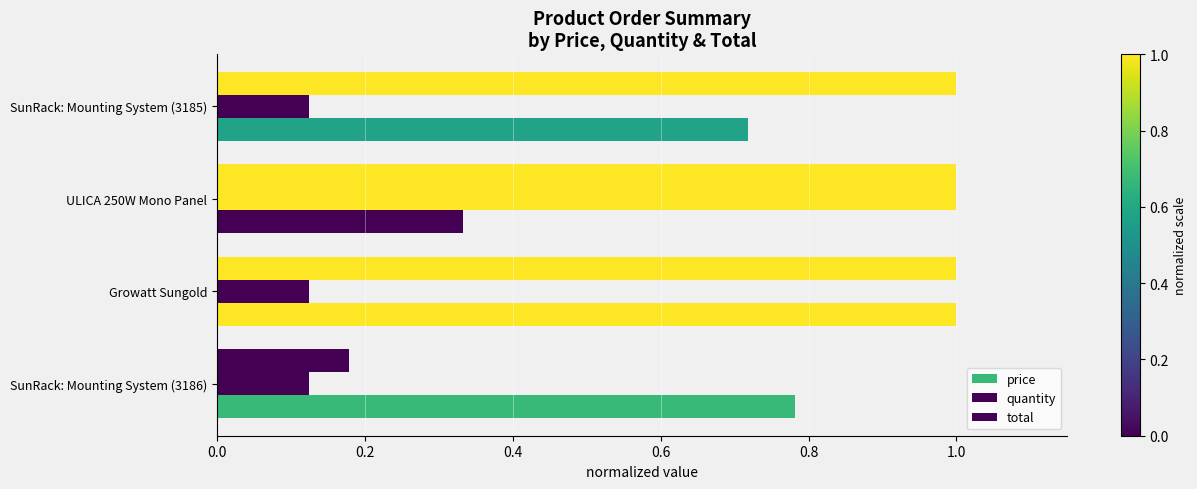

How many data points does each series have?

4